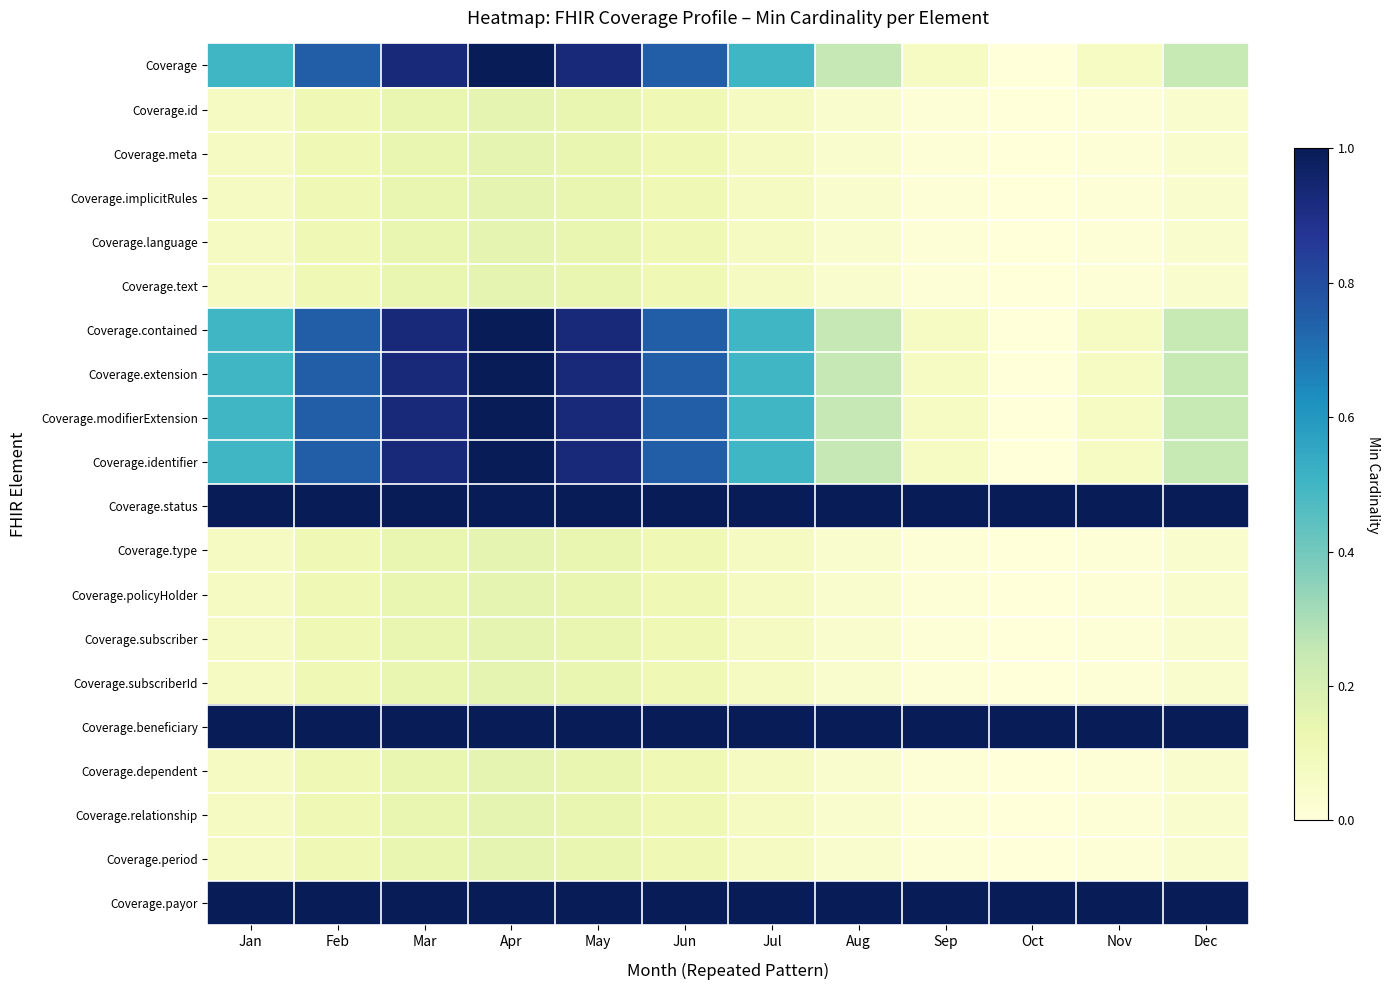

What is the greatest value displayed?

2.0